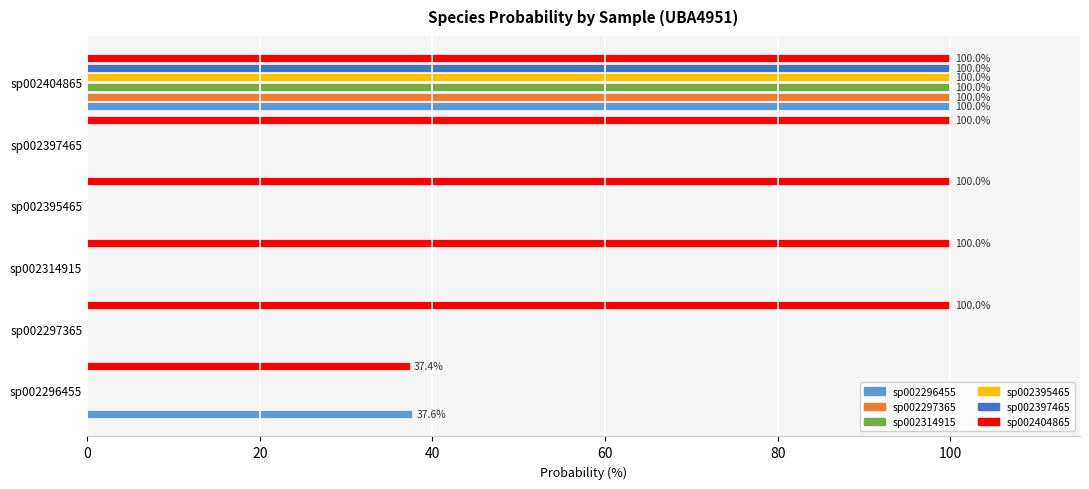

At which category is the sum across all series the highest?

sp002404865